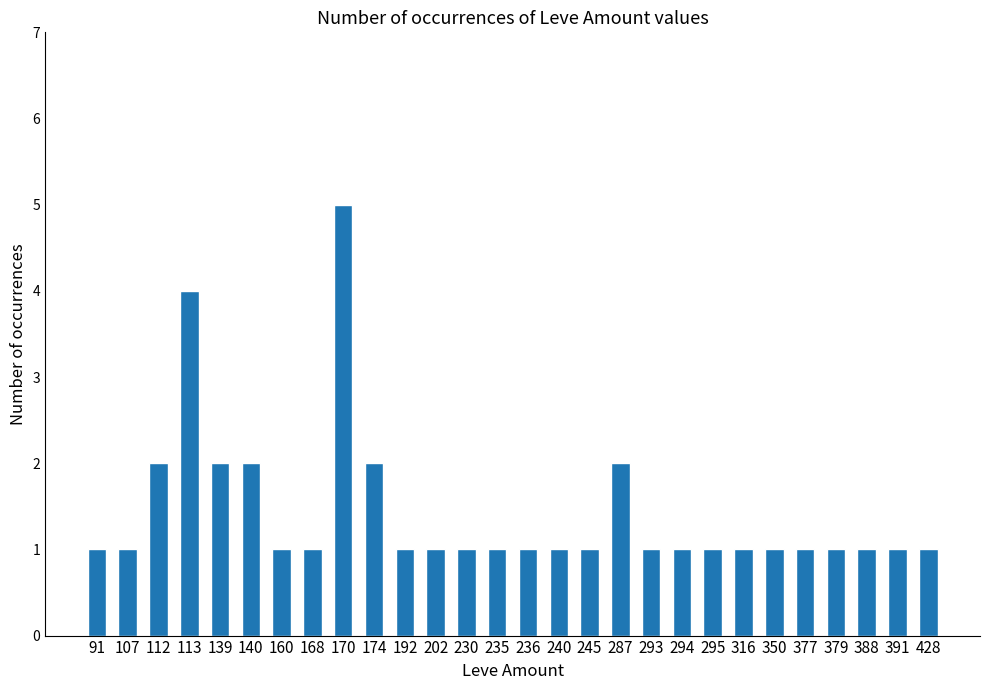

The value at 91 is 1. True or false?

True